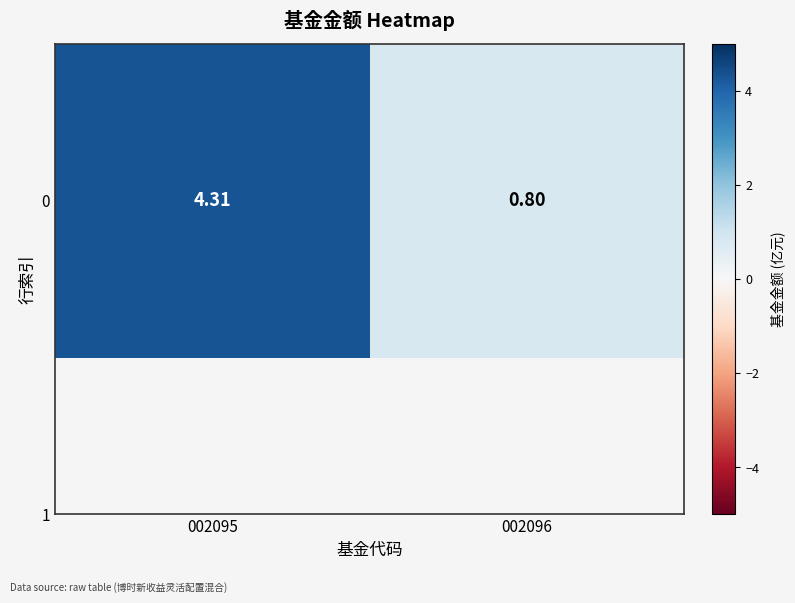

Where is the data nearest to the value 2?

002096